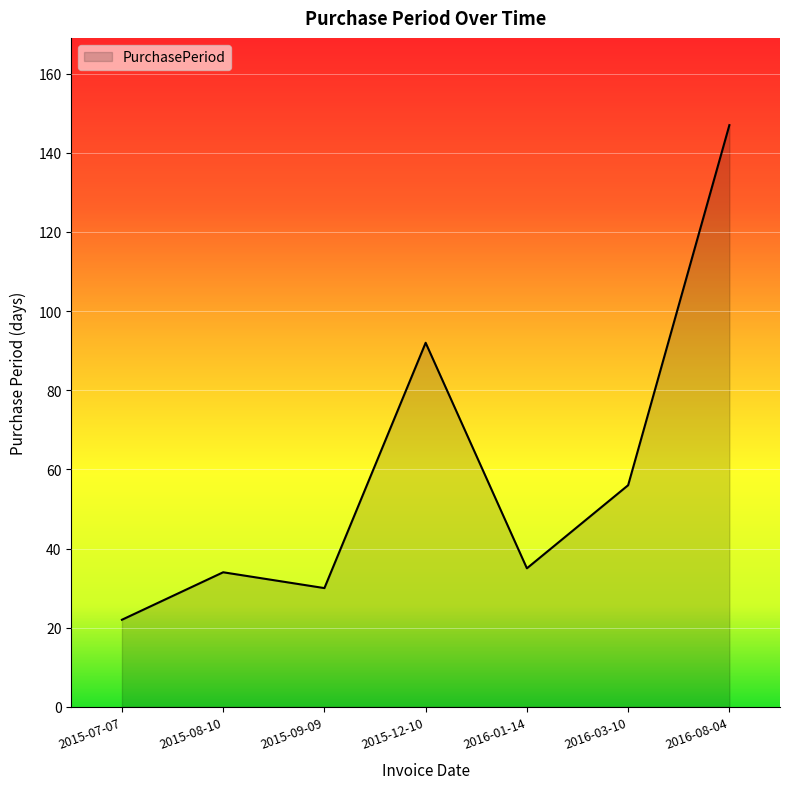

What position from the left is 2015-12-10?

4